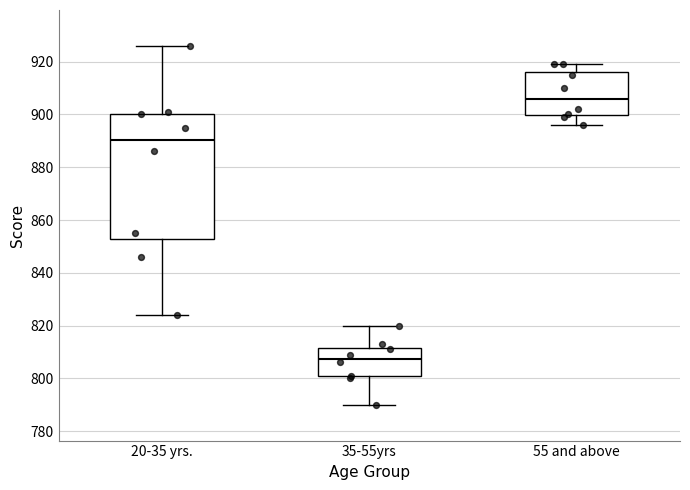

Comparing the boxes themselves (not the whiskers), which one is the tallest?

20-35 yrs.